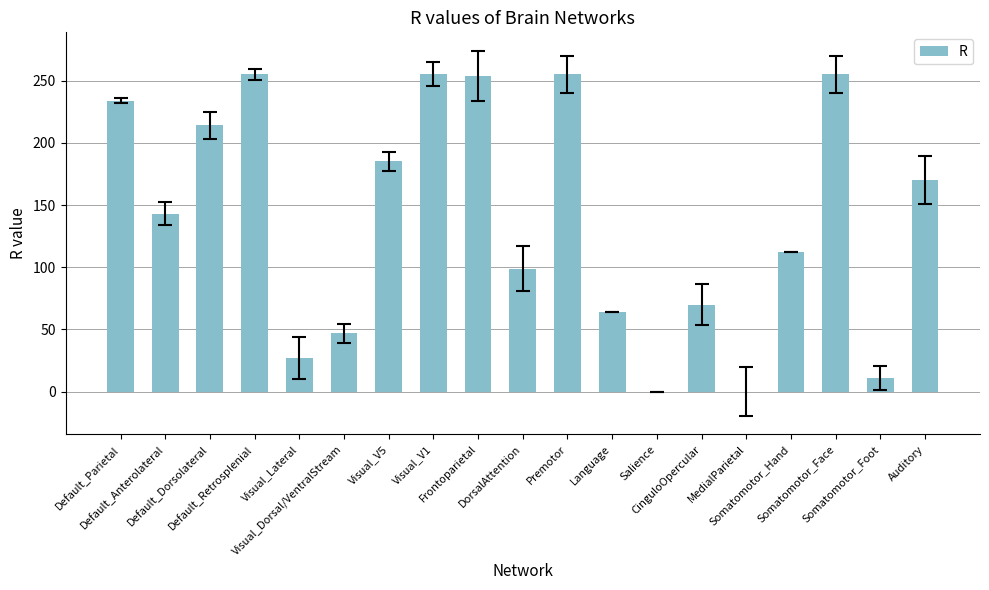

What is the sum of all values?

2650